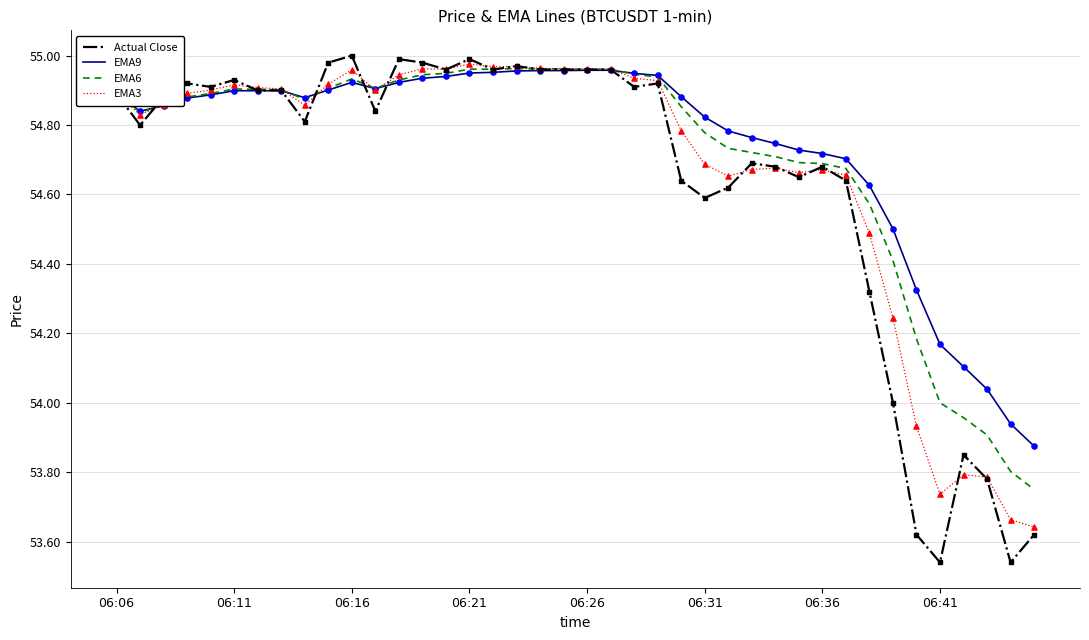

Which series has the widest spread of values?

Actual Close